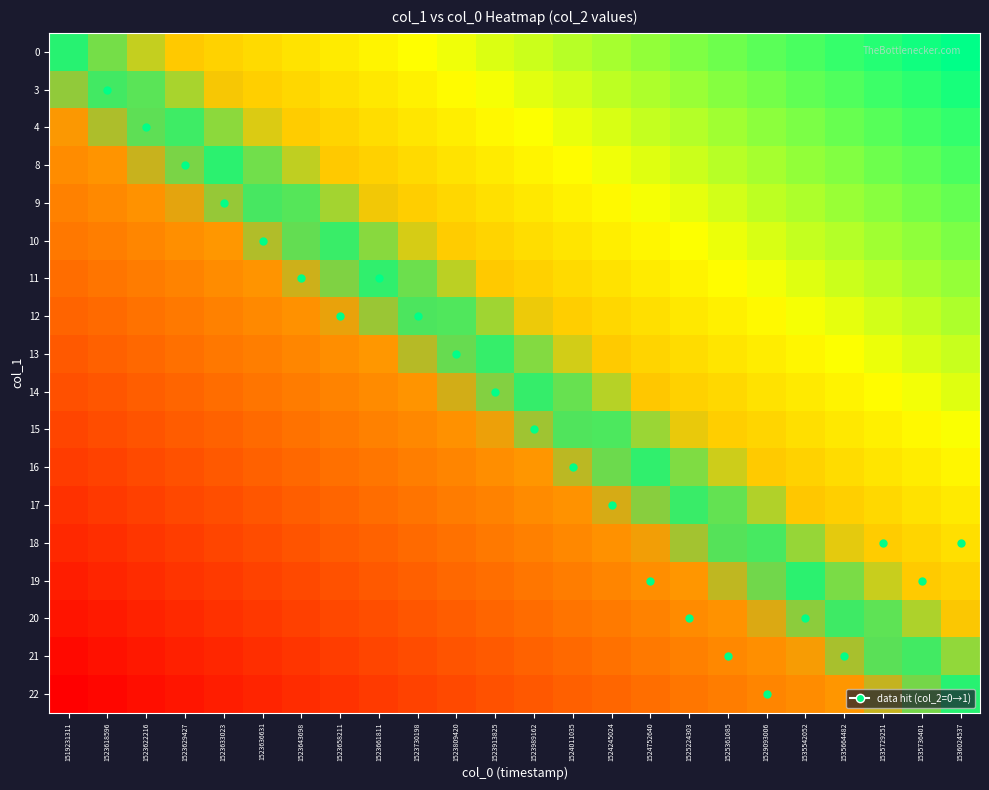

What is the spread (max minus min) of values at 1523622216?

1.0